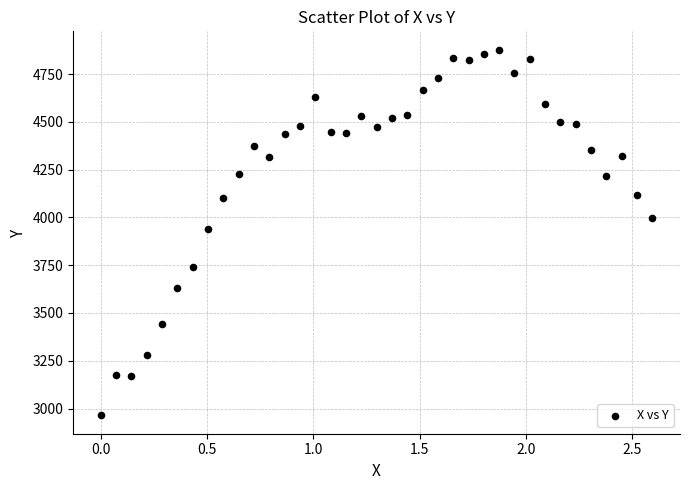

What Y value in the scatter plot is closest to 3920?

3941.6